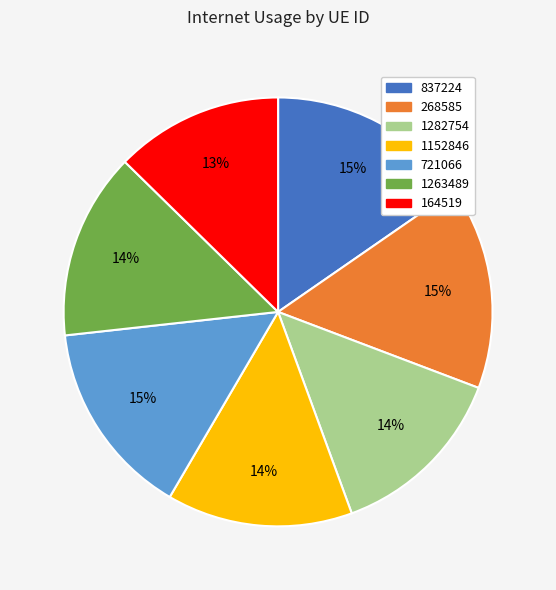

The 1263489 slice represents 14% of the pie. True or false?

True